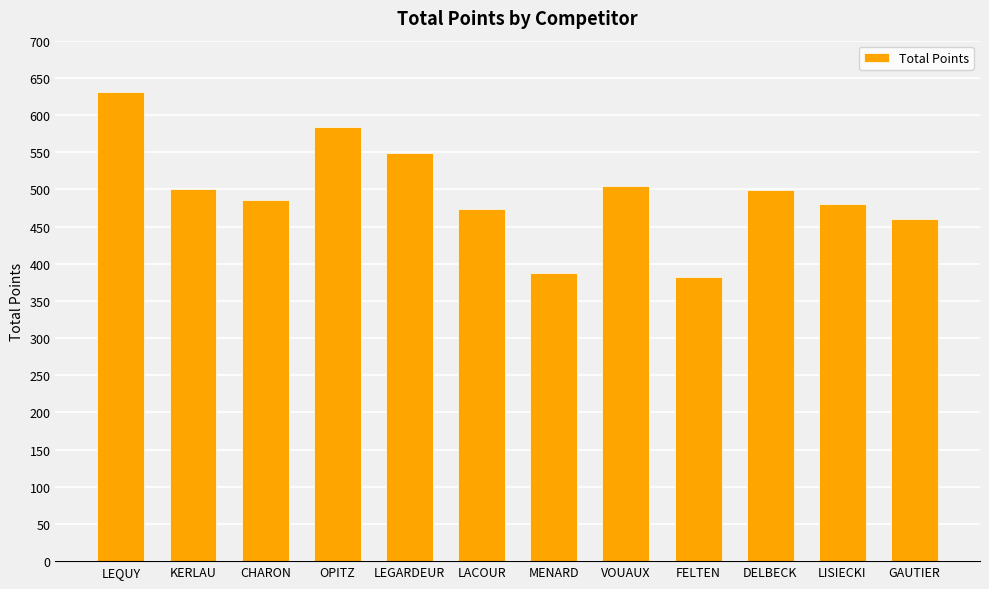

What is the ratio of the value at CHARON to the value at VOUAUX?

1.0